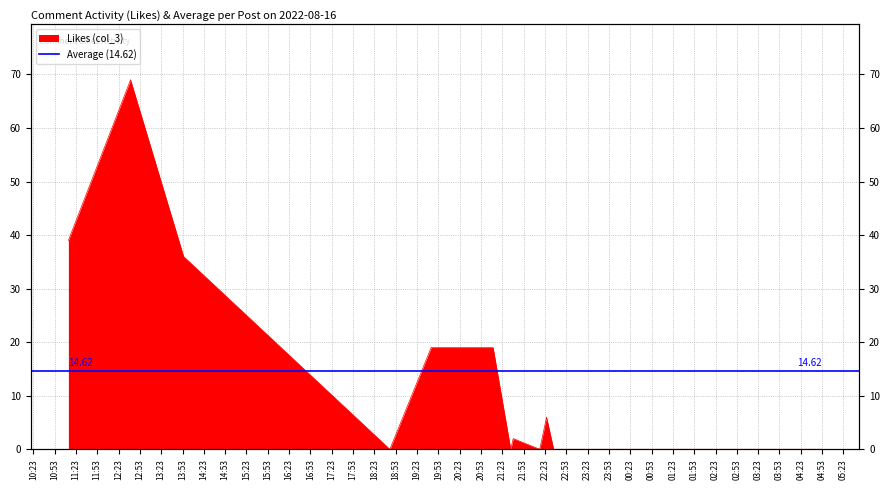

What is the value of the 3rd point from the left?

36